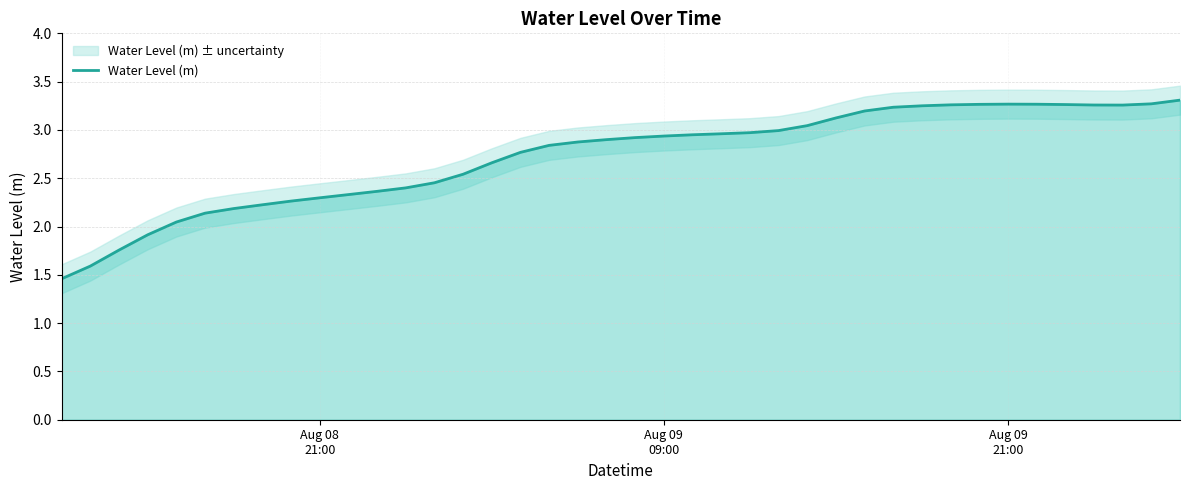

Count the number of values greater than 2.

36